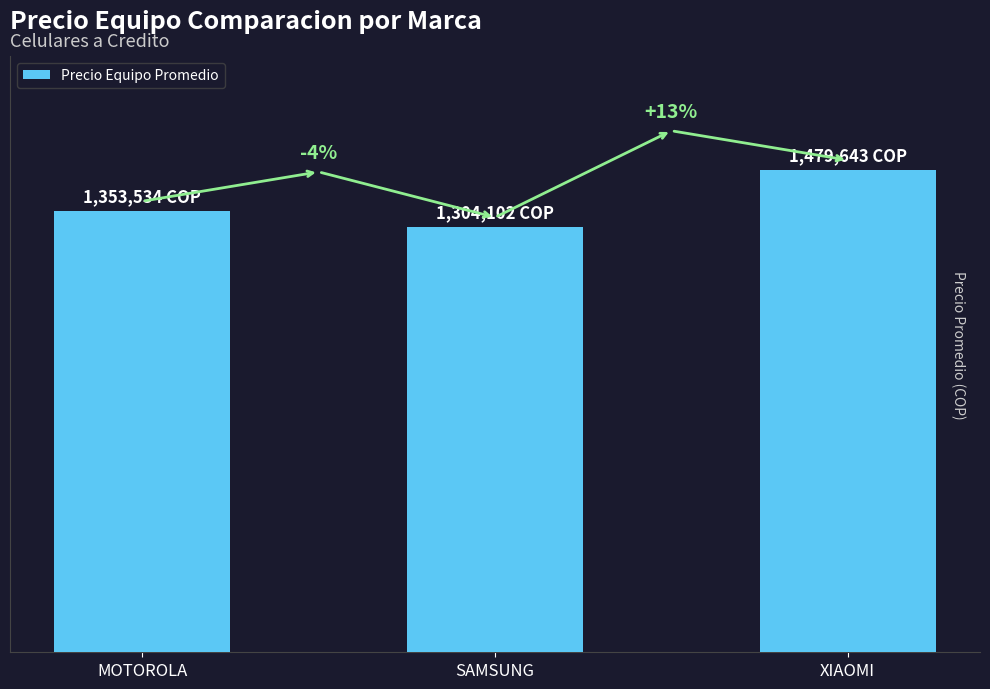

What is the change in value from MOTOROLA to XIAOMI?

+126109